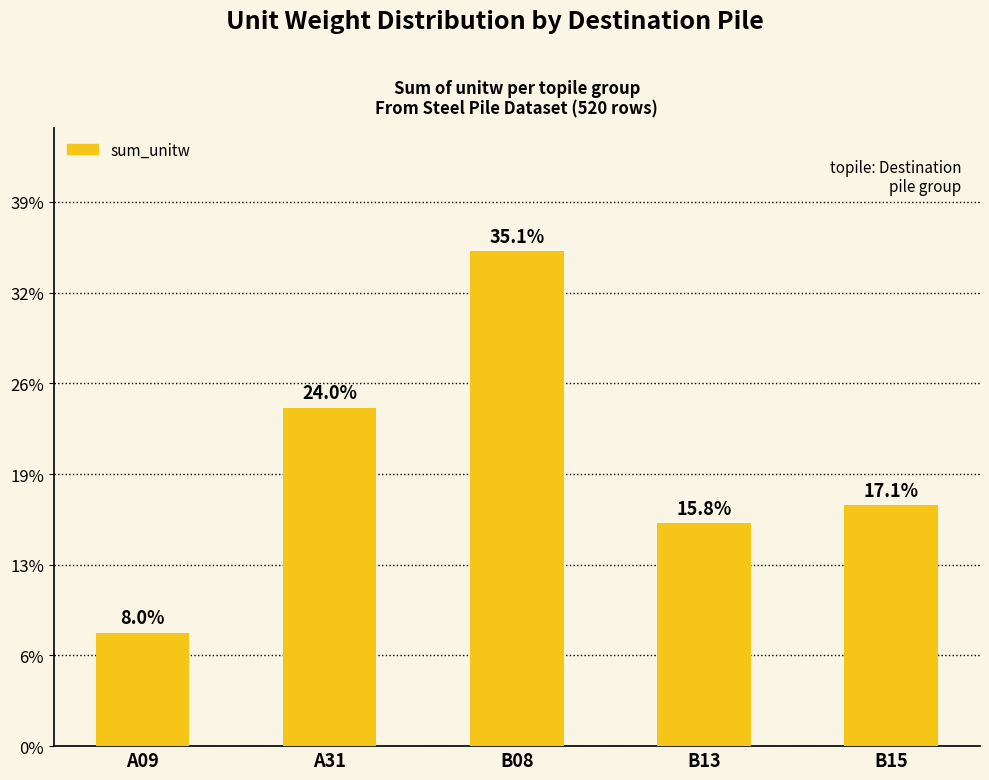

List the labels in order of value, largest first.

B08, A31, B15, B13, A09